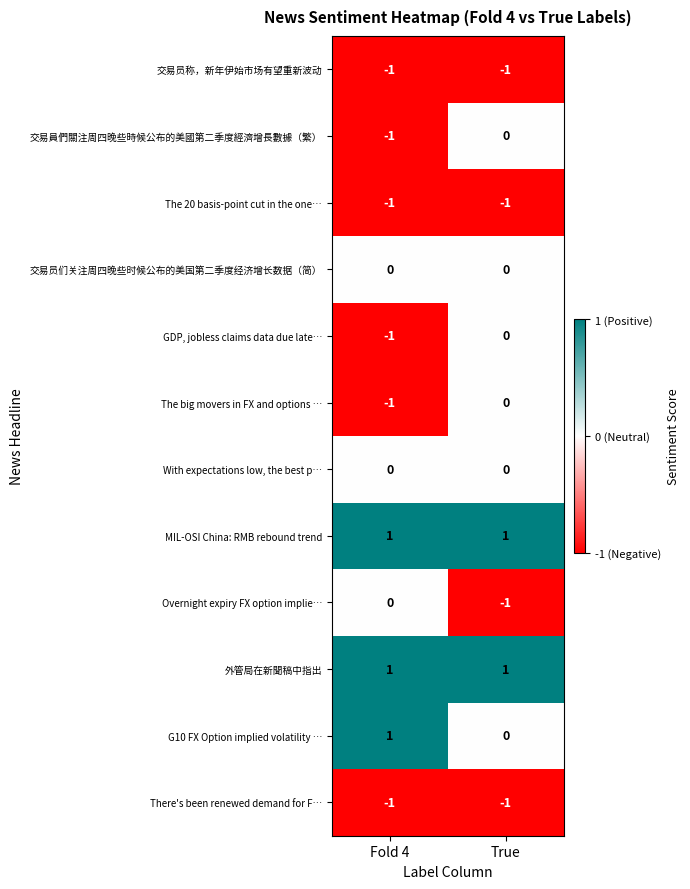

What is the greatest value displayed?

1